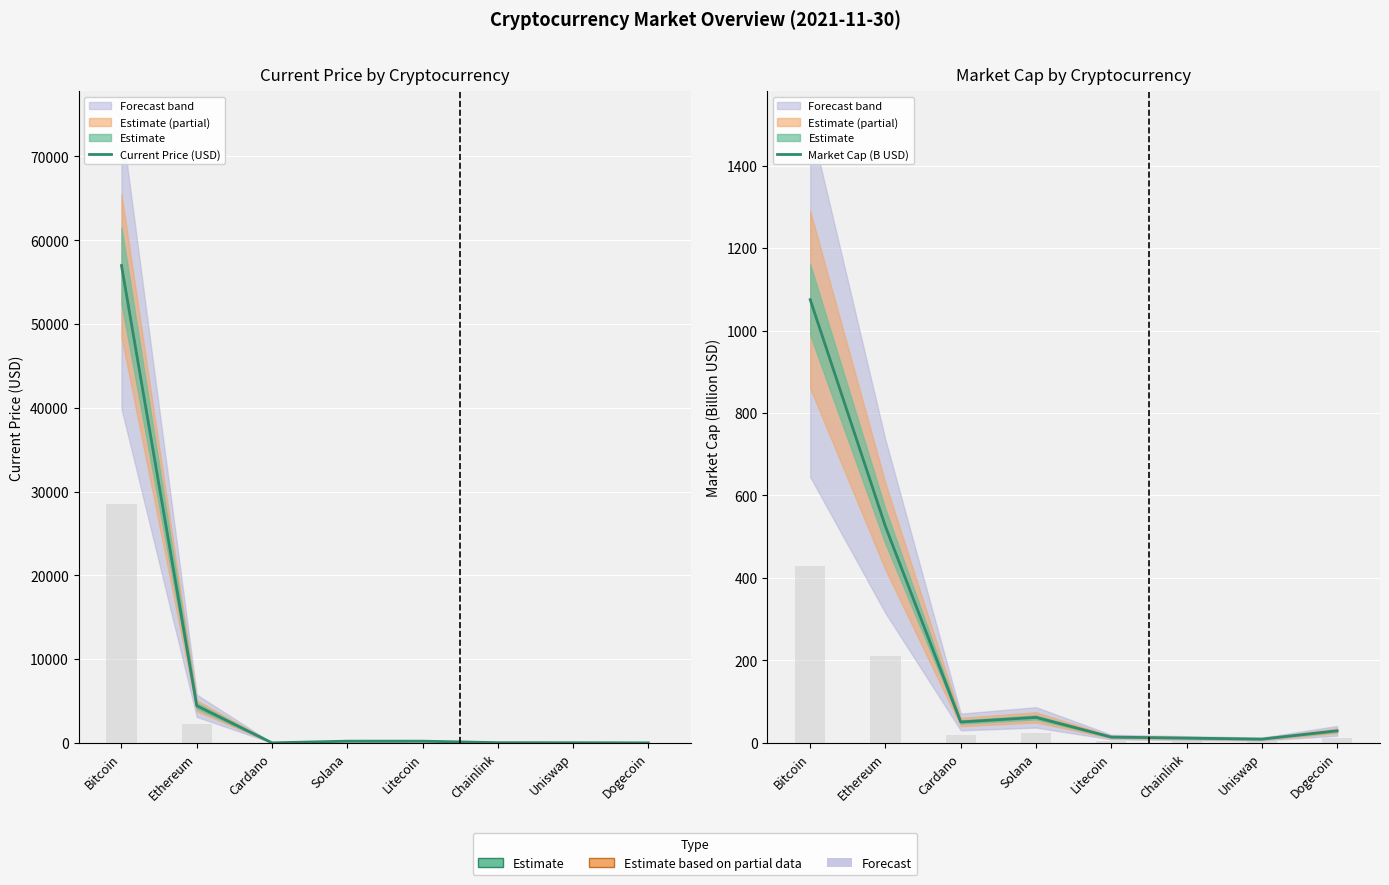

Which series changed the most between Cardano and Solana?

Current Price (USD)